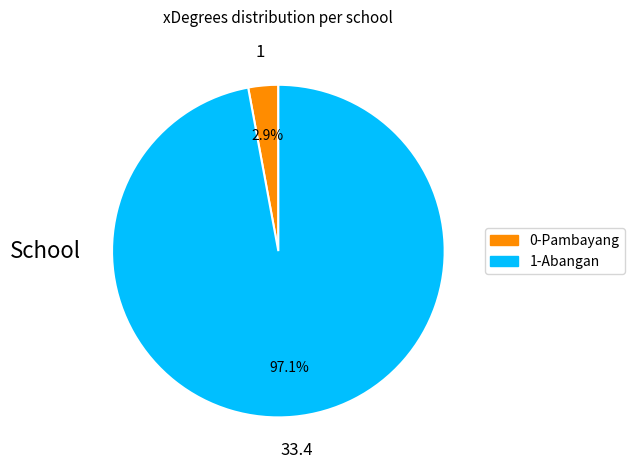

Does any single category account for the majority?

Yes